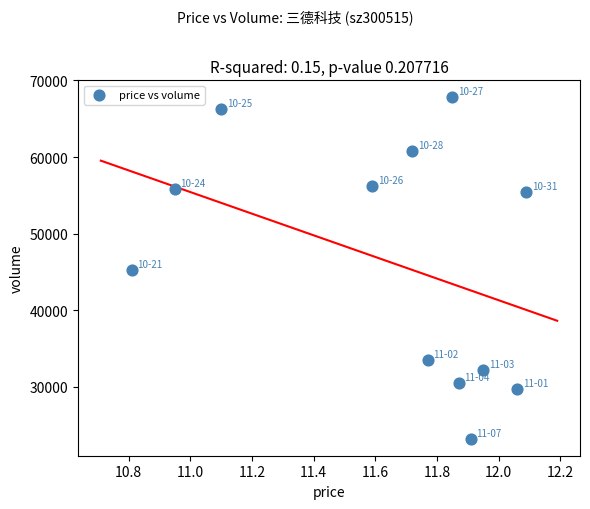

What is the average Y value?

46395